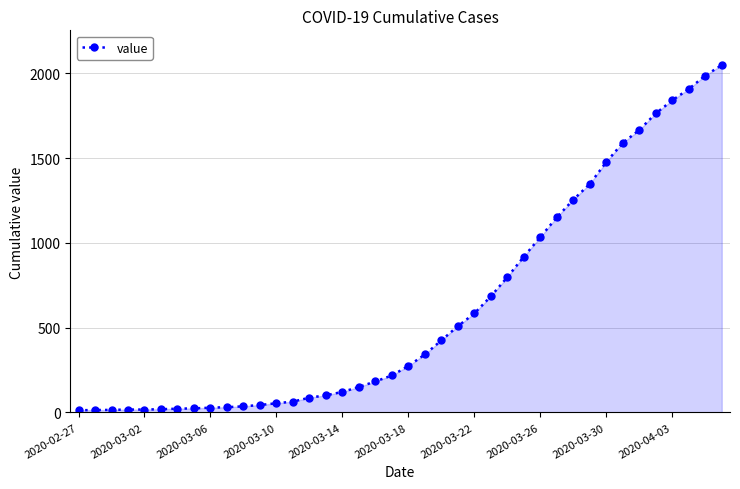

What is the smallest value displayed?

13